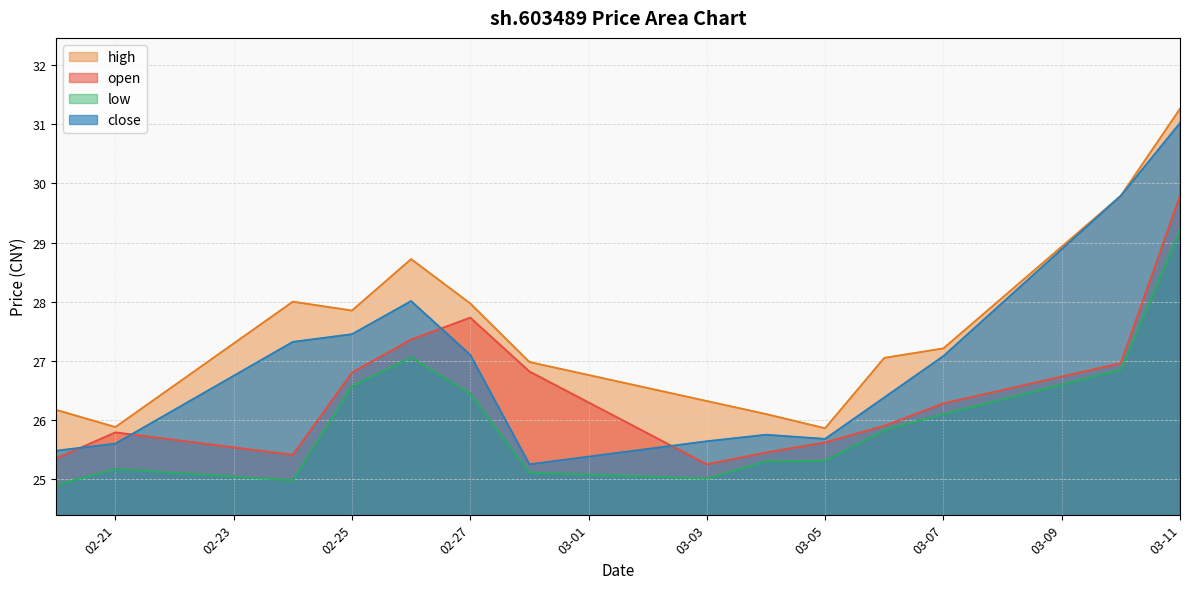

What is the smallest value displayed?

24.9